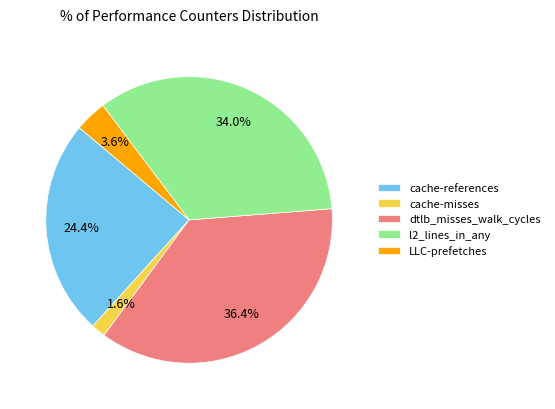

Which has a higher value, l2_lines_in_any or cache-misses?

l2_lines_in_any